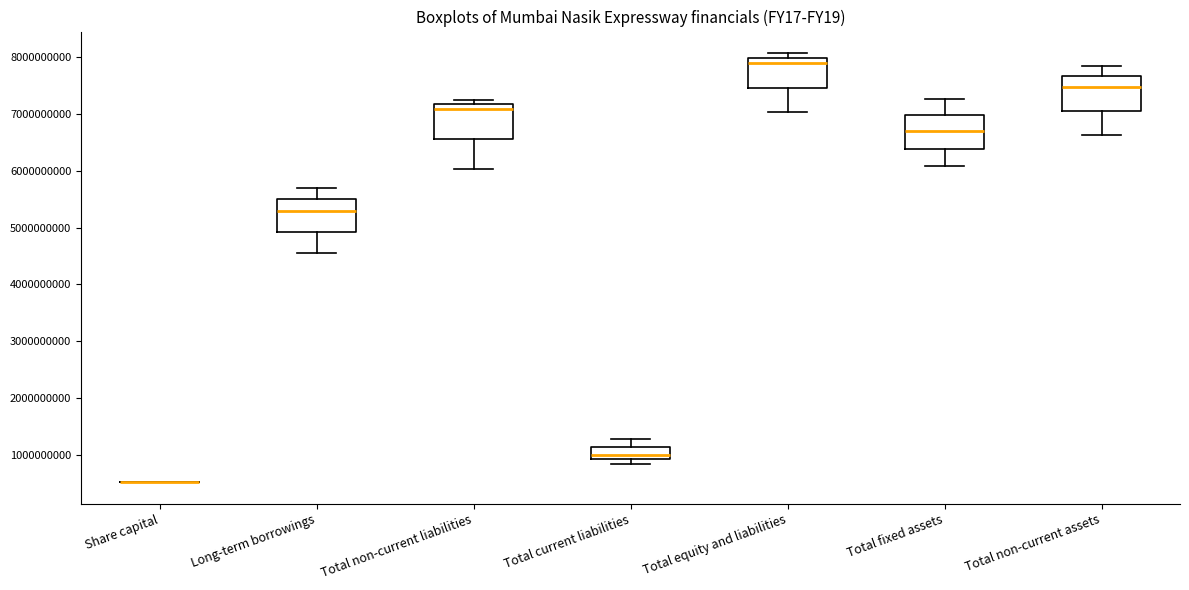

Reading left to right, transcribe this box plot: for each box, give where its median line is, the range the box spans, and where its two whiskers end, as read against the y-axis. The values are not printed on the chart, so give them approximately, as read against the axis.

Share capital: box collapsed to a line at 500000000, whiskers 500000000 to 500000000
Long-term borrowings: median 5300000000, box 4900000000 to 5500000000, whiskers 4500000000 to 5700000000
Total non-current liabilities: median 7100000000, box 6600000000 to 7200000000, whiskers 6000000000 to 7300000000
Total current liabilities: median 1000000000, box 900000000 to 1100000000, whiskers 800000000 to 1300000000
Total equity and liabilities: median 7900000000, box 7500000000 to 8000000000, whiskers 7000000000 to 8100000000
Total fixed assets: median 6700000000, box 6400000000 to 7000000000, whiskers 6100000000 to 7300000000
Total non-current assets: median 7500000000, box 7100000000 to 7700000000, whiskers 6600000000 to 7800000000